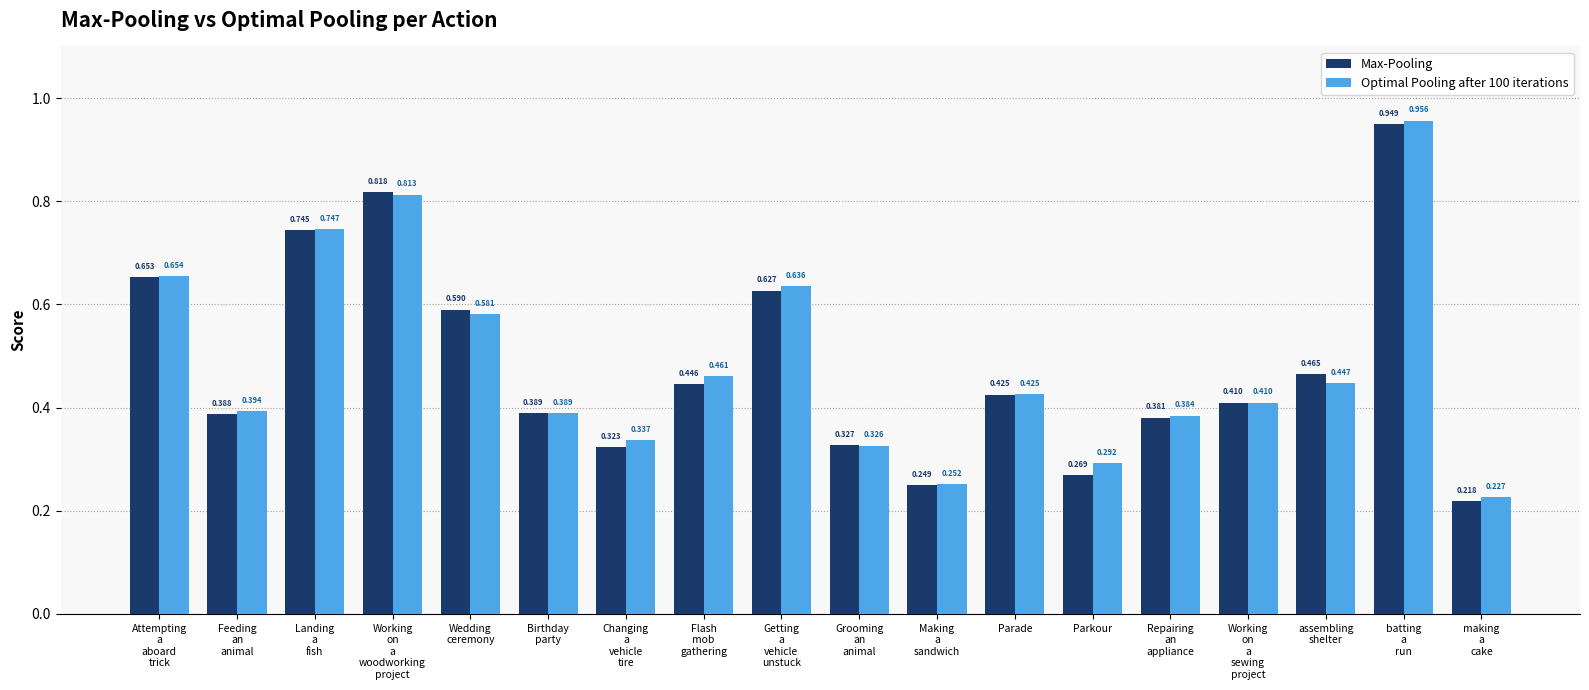

Which series changed the most between Birthday
party and Flash
mob
gathering?

Optimal Pooling after 100 iterations